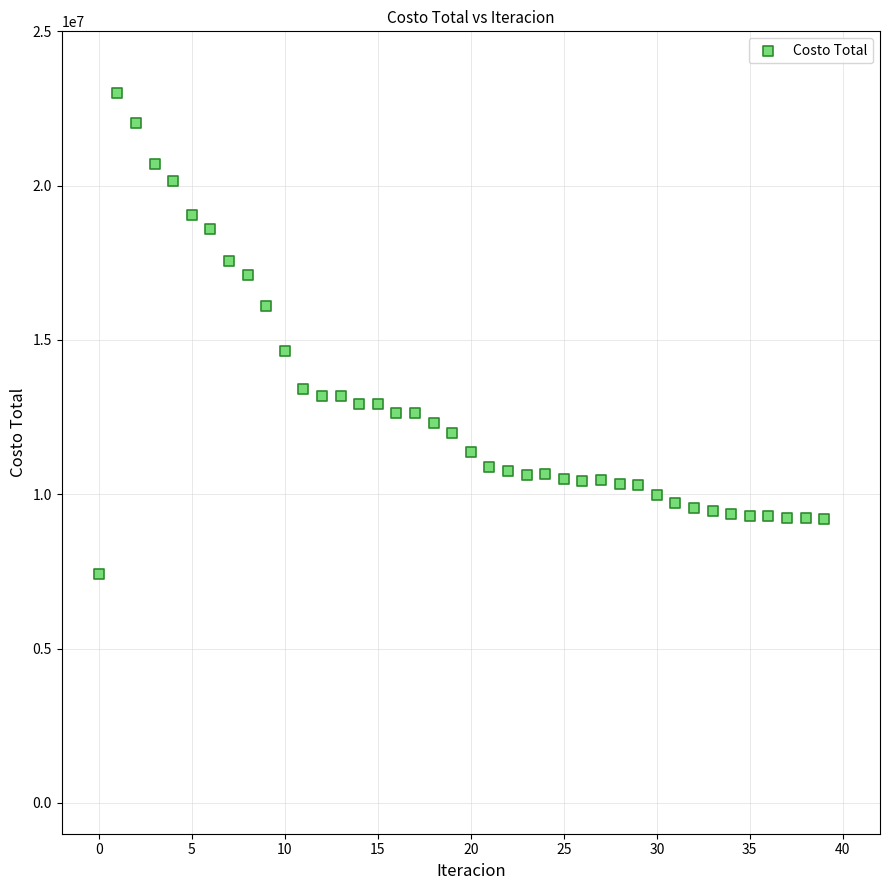

What Y value in the scatter plot is closest to 15207218?

14650256.3